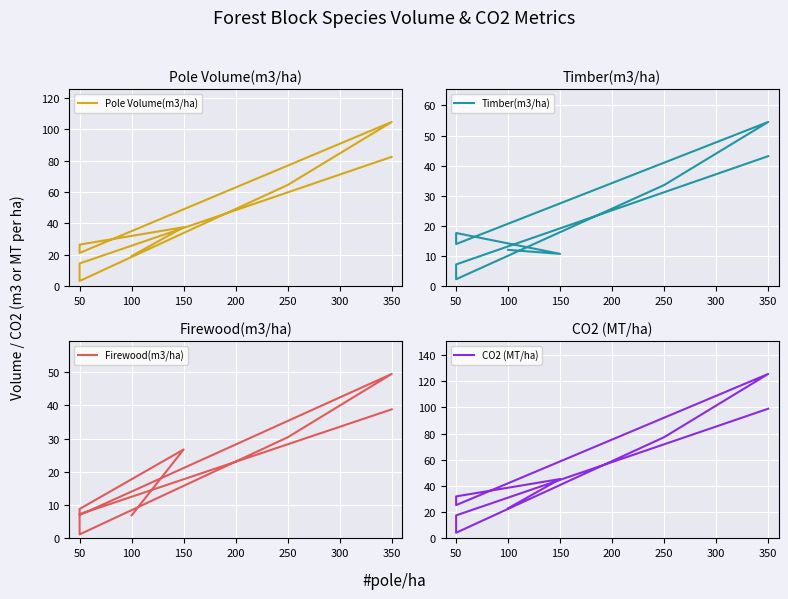

Rank the series at 350 from lowest to highest value.

Firewood(m3/ha), Timber(m3/ha), Pole Volume(m3/ha), CO2 (MT/ha)